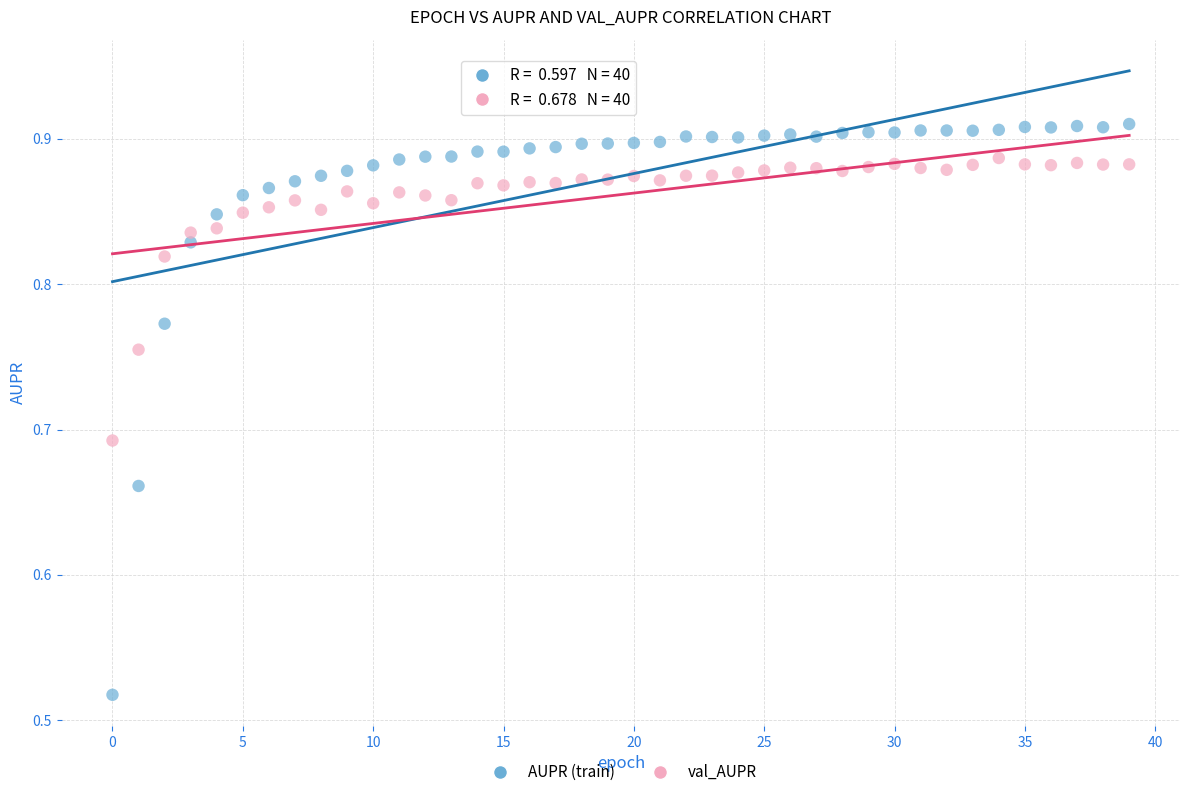

Across all data points, what is the range of Y values (max minus min)?

0.4